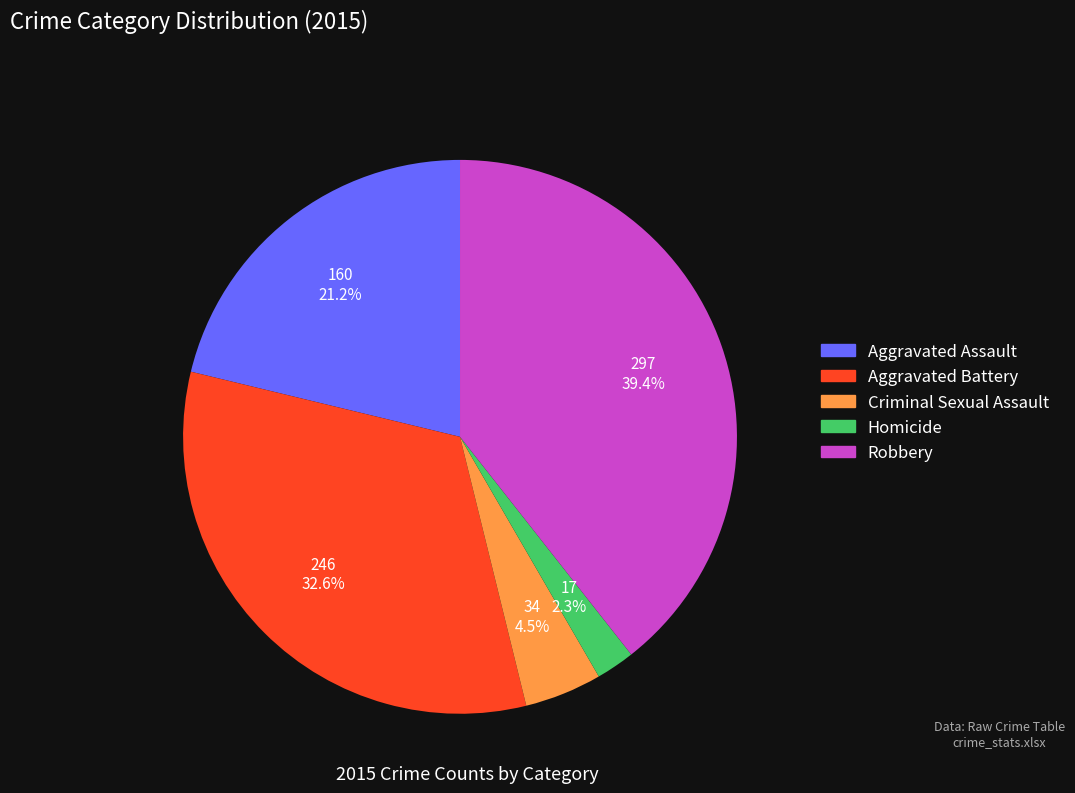

Is Aggravated Assault the majority of the pie?

No